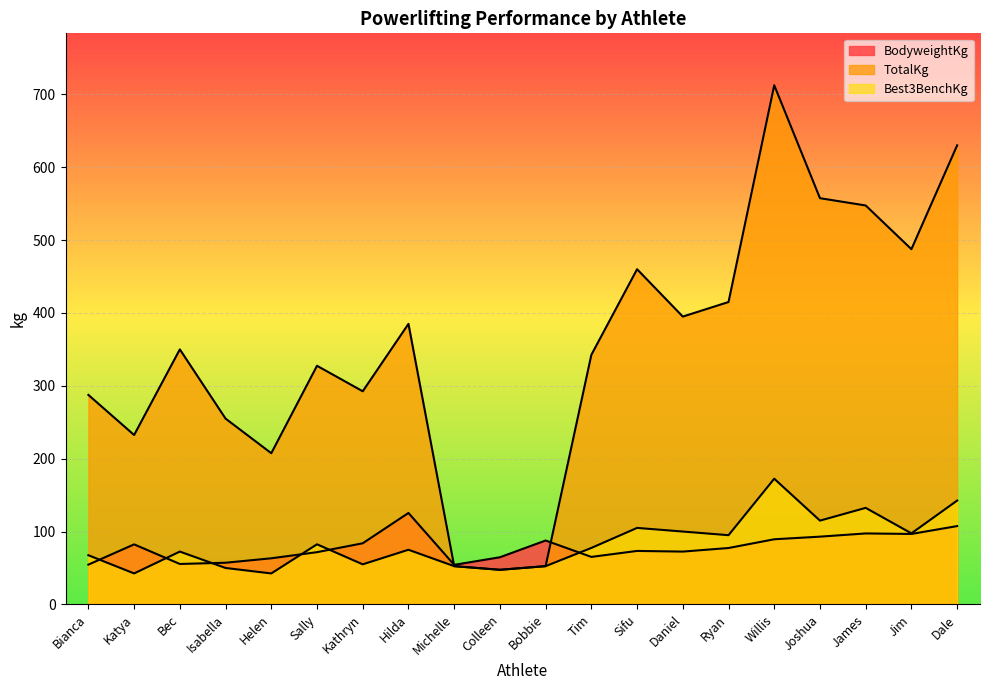

Which series has the widest spread of values?

TotalKg